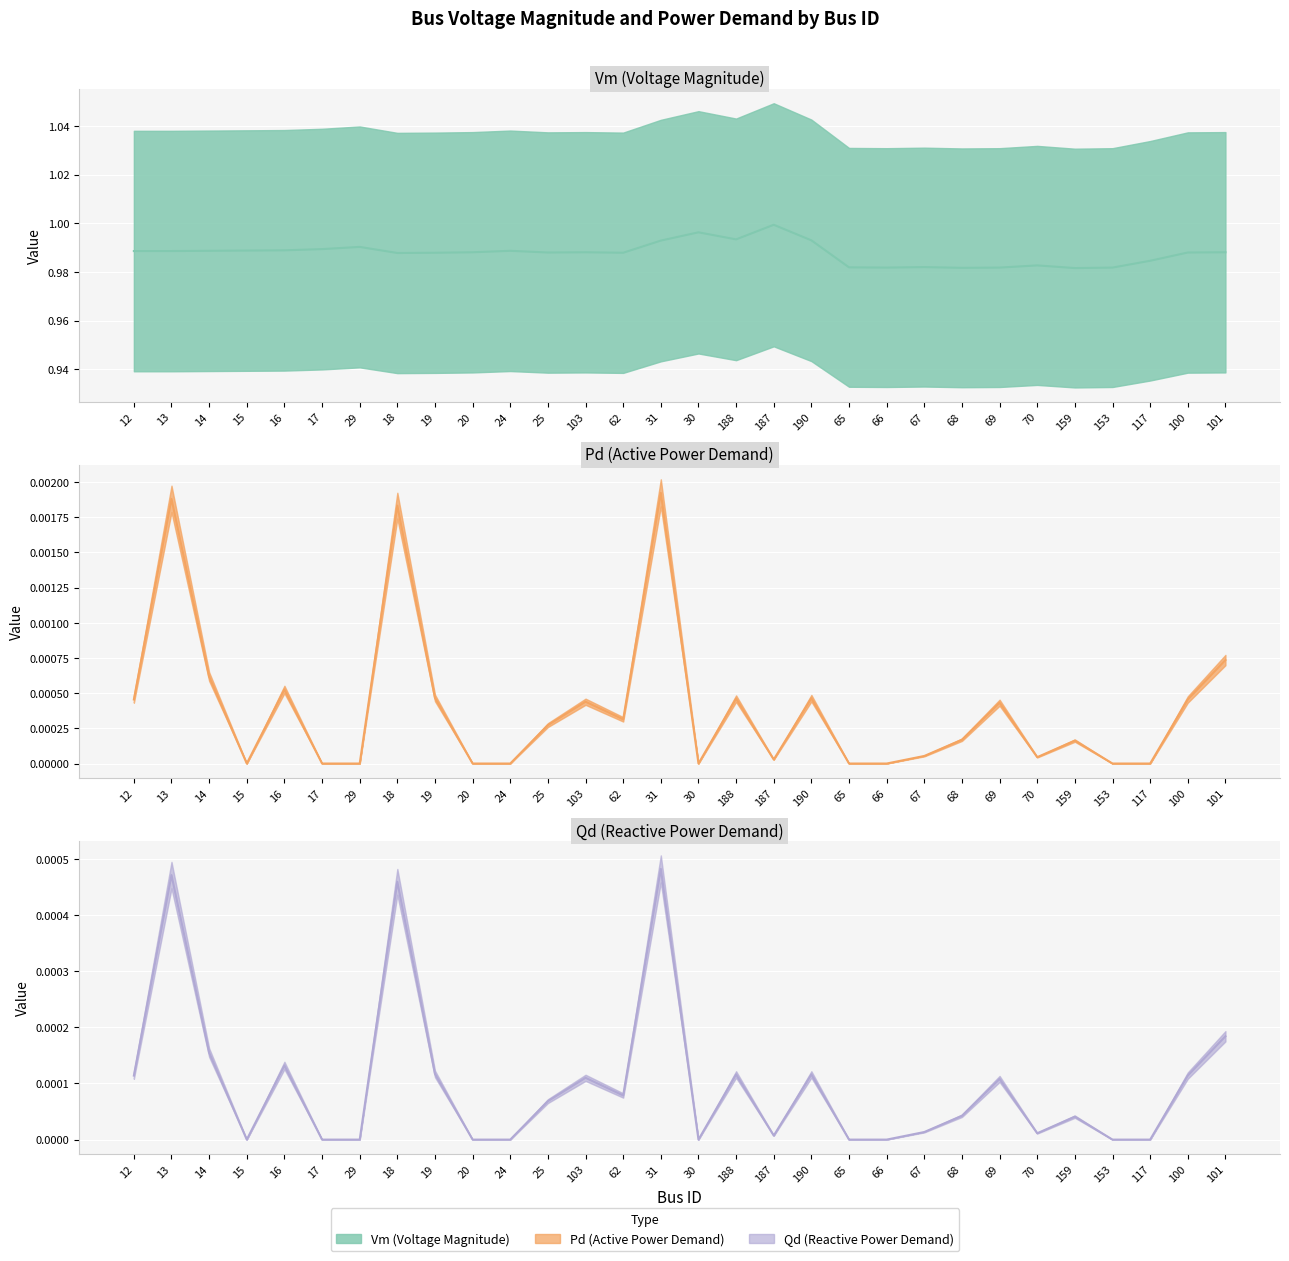

Where is the first local maximum for Pd?

13